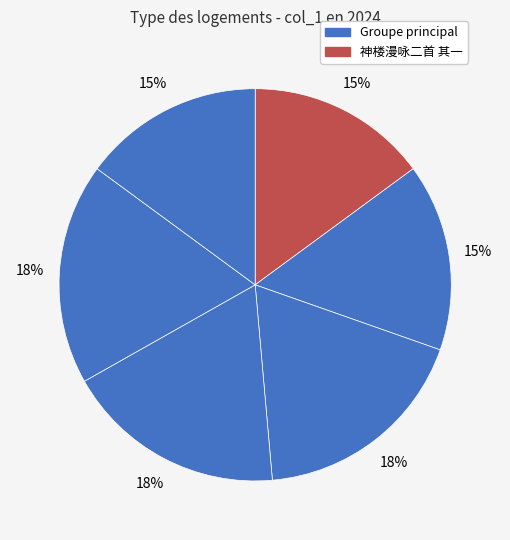

How many slices are in this pie chart?

6